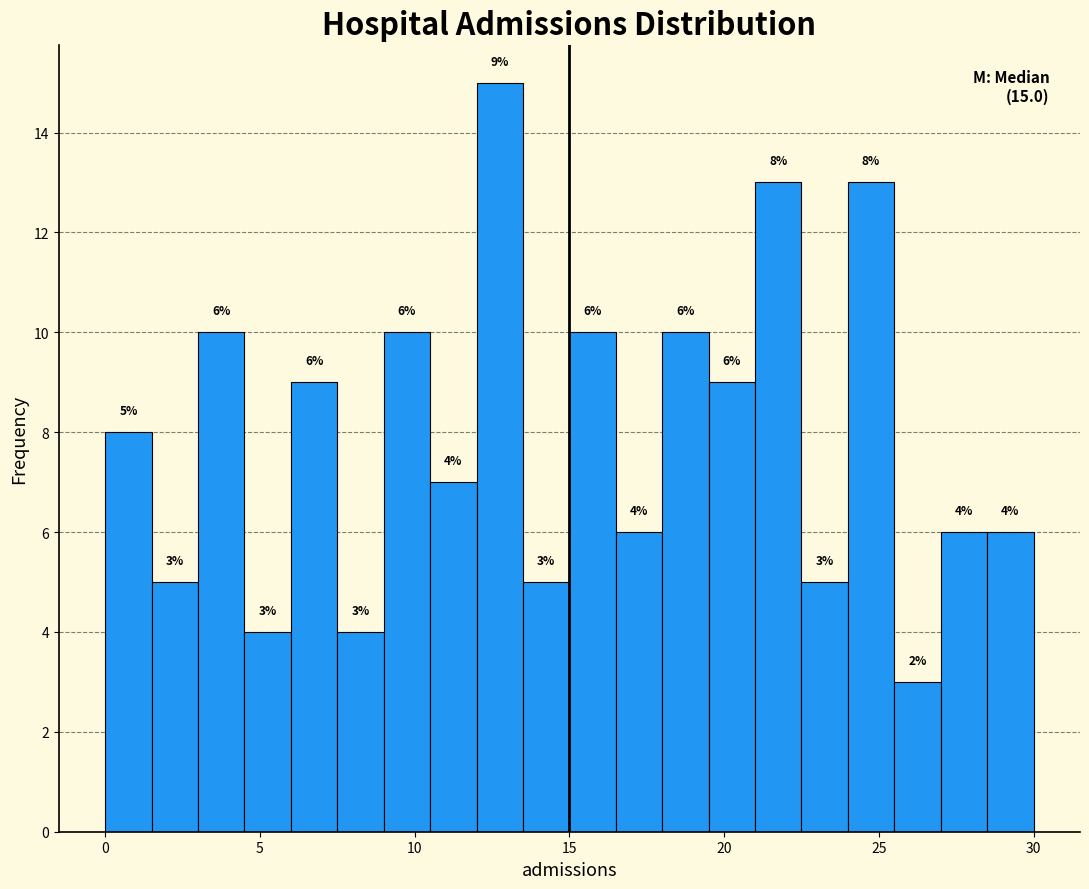

Around what value on the x-axis is the tallest bar? Give the approximate position of its centre, as read against the axis.

13.0